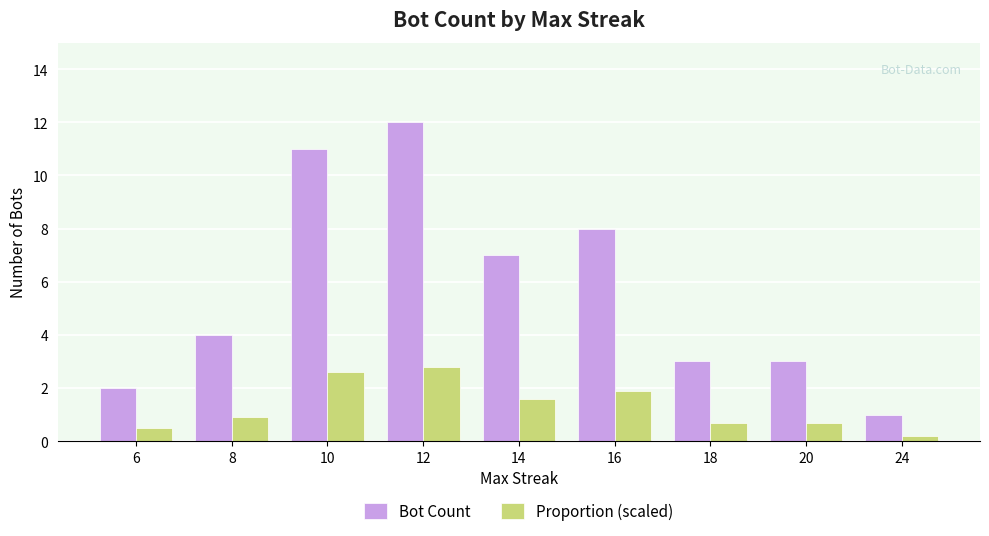

Does the chart contain any negative values?

No